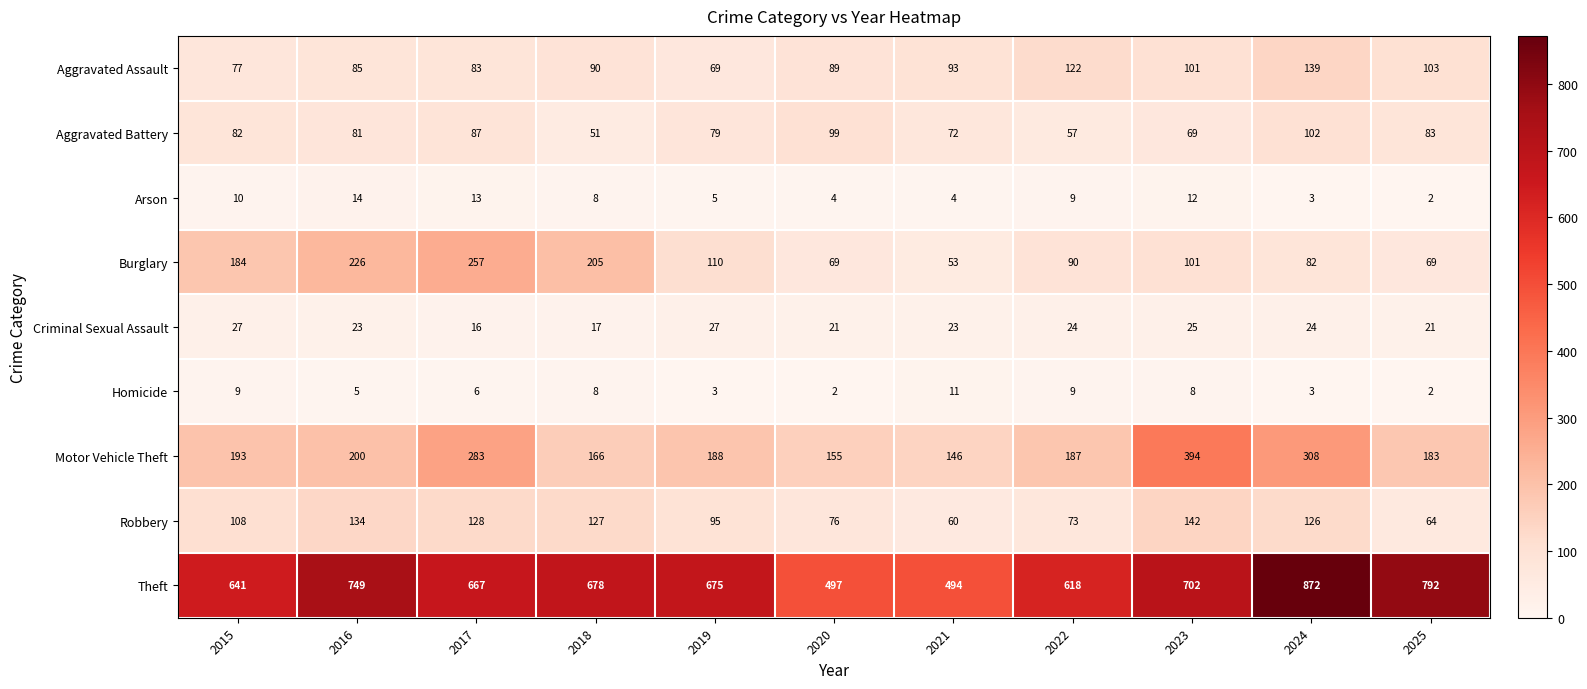

What is the difference between the highest and lowest values at 2016?

744